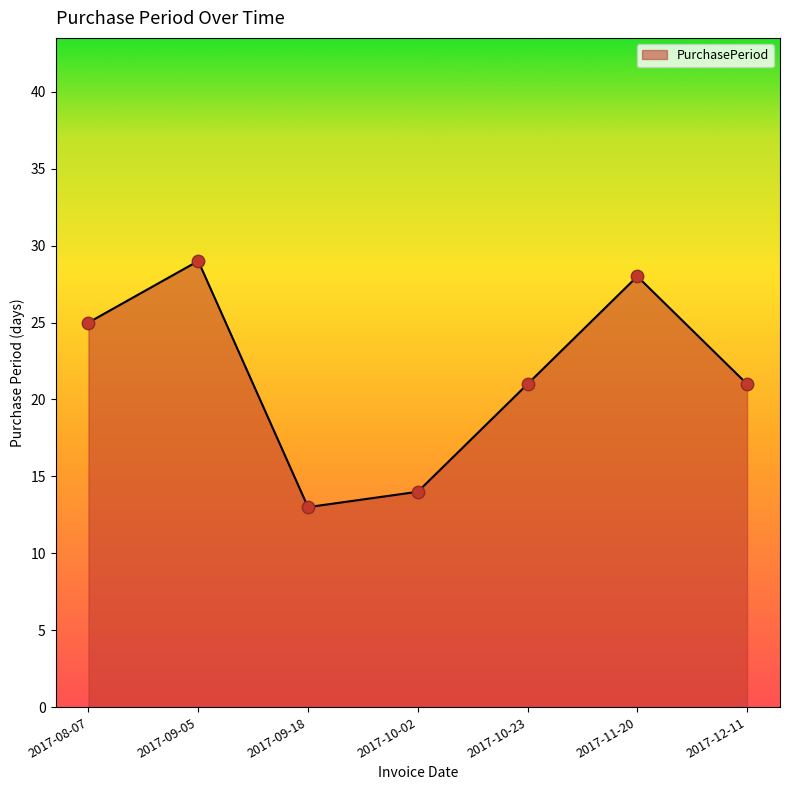

What is the change in value from 2017-08-07 to 2017-09-18?

-12